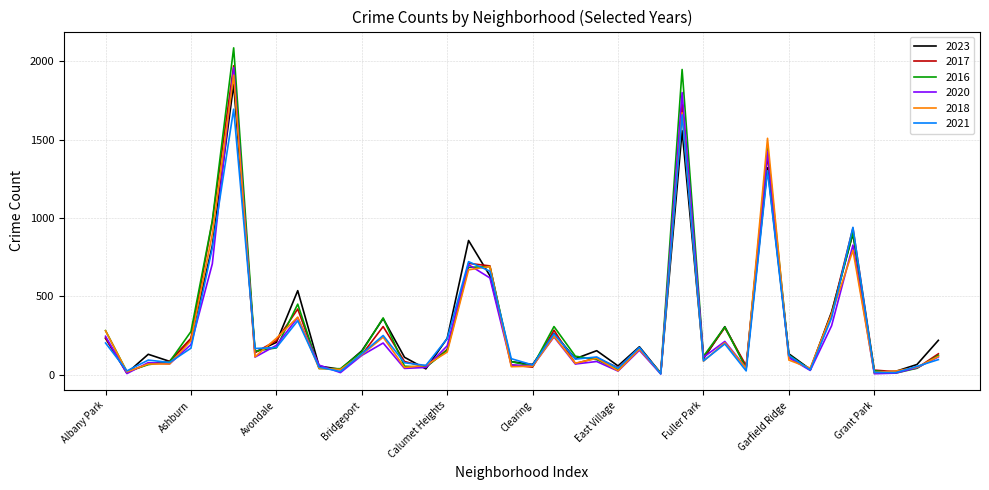

What is the maximum value for 2017?

1972